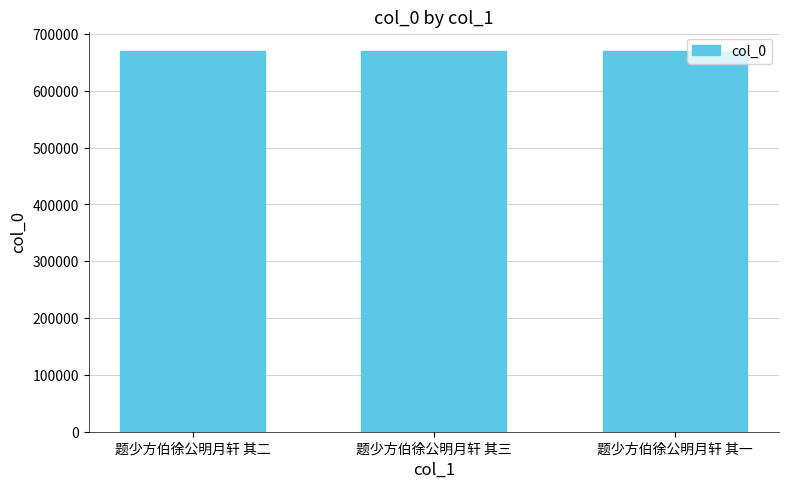

Approximately how many times larger is the value at 题少方伯徐公明月轩 其二 compared to 题少方伯徐公明月轩 其一?

1.0